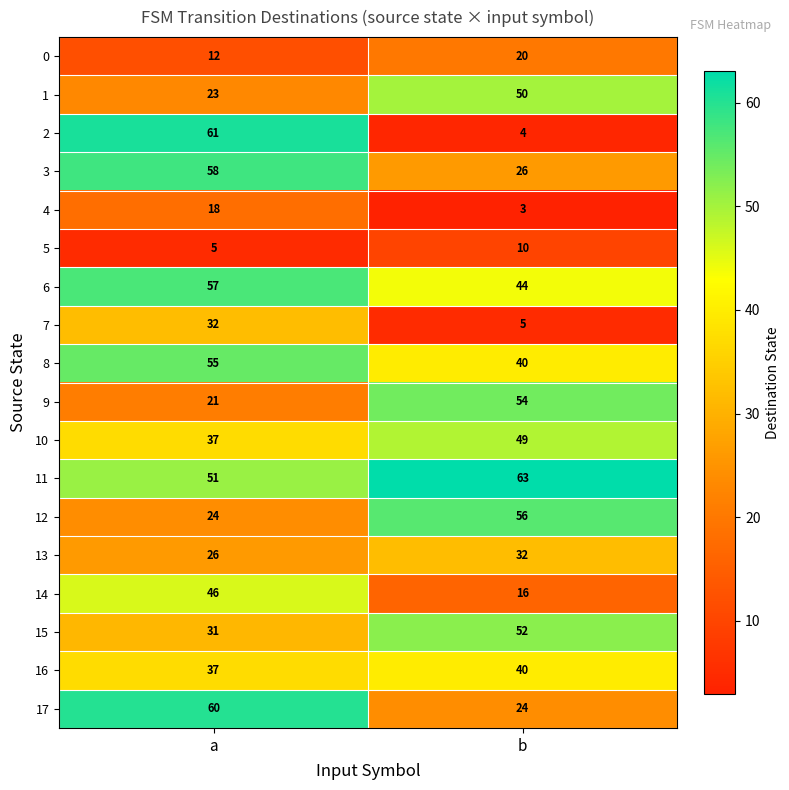

At which category does the chart reach its minimum across all series?

b